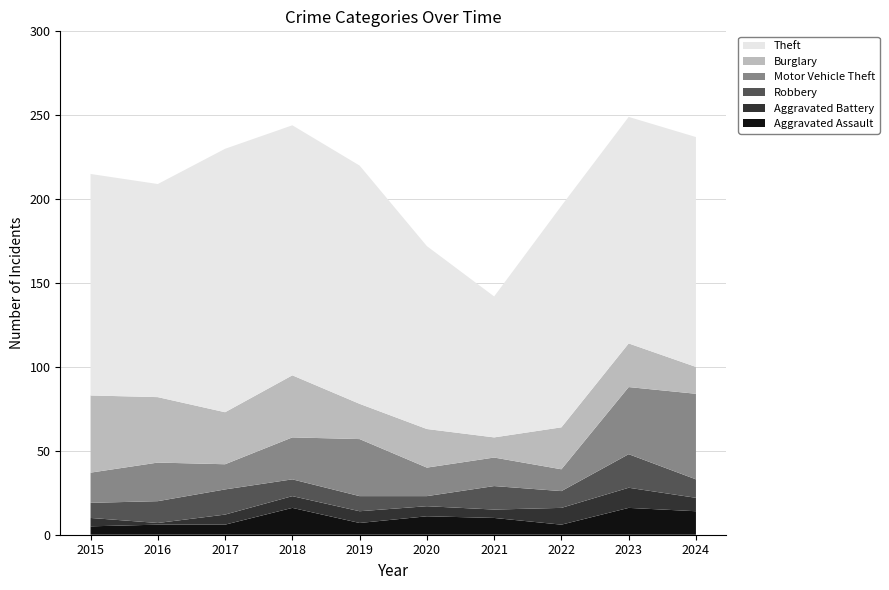

Reading left to right, what are all the values shown in this chart?

Aggravated Assault: 2015=5	2016=6	2017=6	2018=16	2019=7	2020=11	2021=10	2022=6	2023=16	2024=14
Aggravated Battery: 2015=5	2016=1	2017=6	2018=7	2019=7	2020=6	2021=5	2022=10	2023=12	2024=8
Robbery: 2015=9	2016=13	2017=15	2018=10	2019=9	2020=6	2021=14	2022=10	2023=20	2024=11
Motor Vehicle Theft: 2015=18	2016=23	2017=15	2018=25	2019=34	2020=17	2021=17	2022=13	2023=40	2024=51
Burglary: 2015=46	2016=39	2017=31	2018=37	2019=21	2020=23	2021=12	2022=25	2023=26	2024=16
Theft: 2015=132	2016=127	2017=157	2018=149	2019=142	2020=109	2021=84	2022=132	2023=135	2024=137